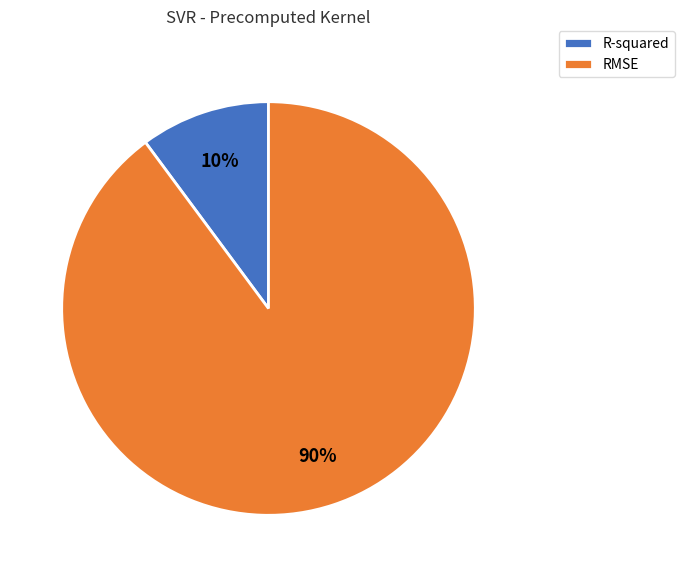

To the nearest percent, what percentage of the pie is R-squared?

10%